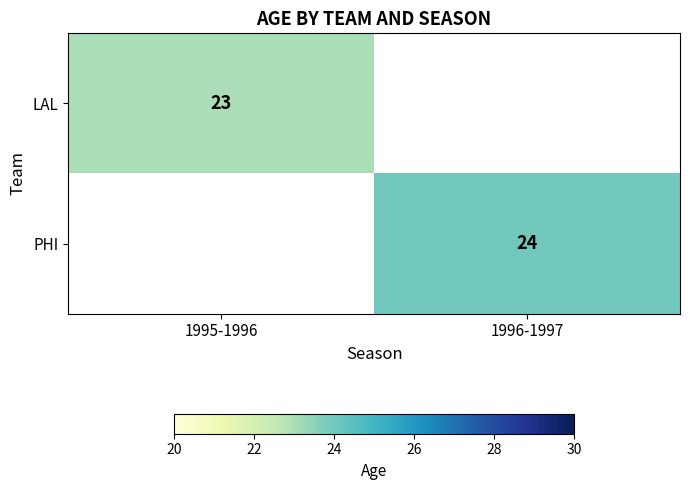

The LAL series shows 23 at 1995-1996. True or false?

True